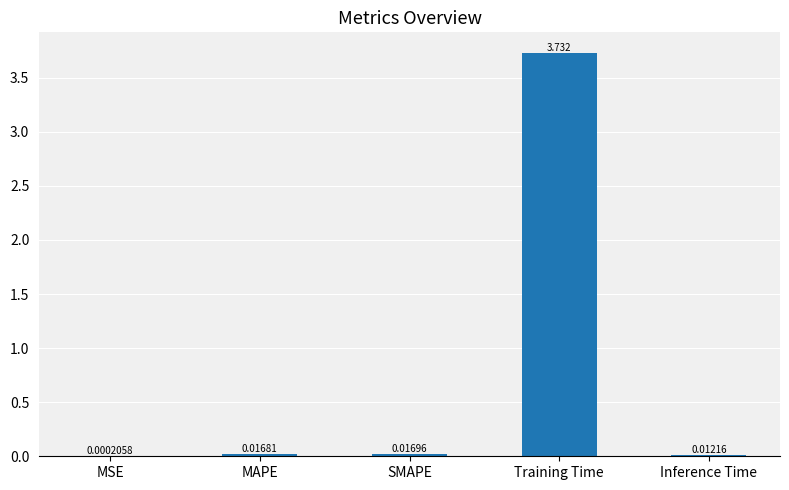

At which category does the chart reach its peak across all series?

Training Time